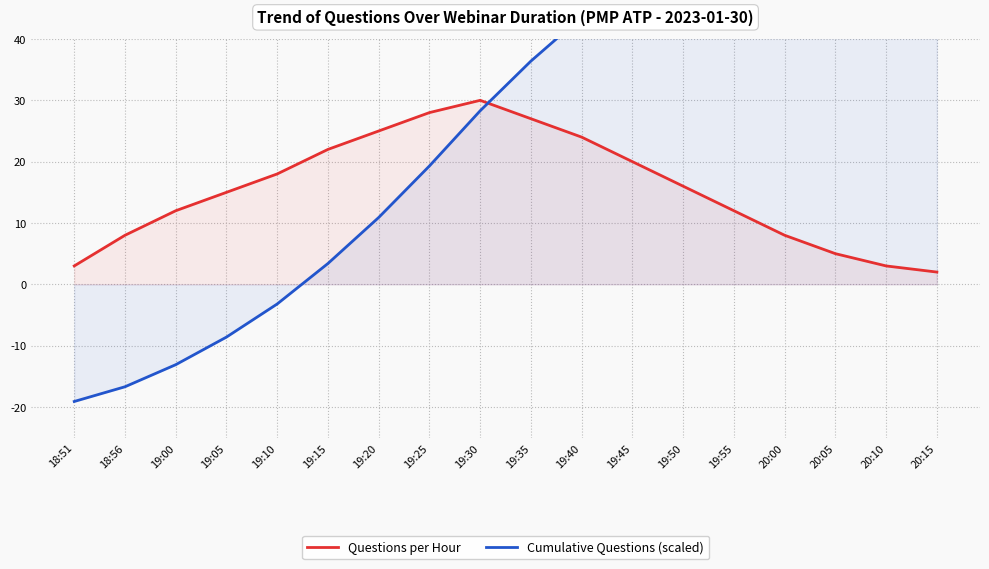

Count the number of data series in this chart.

2